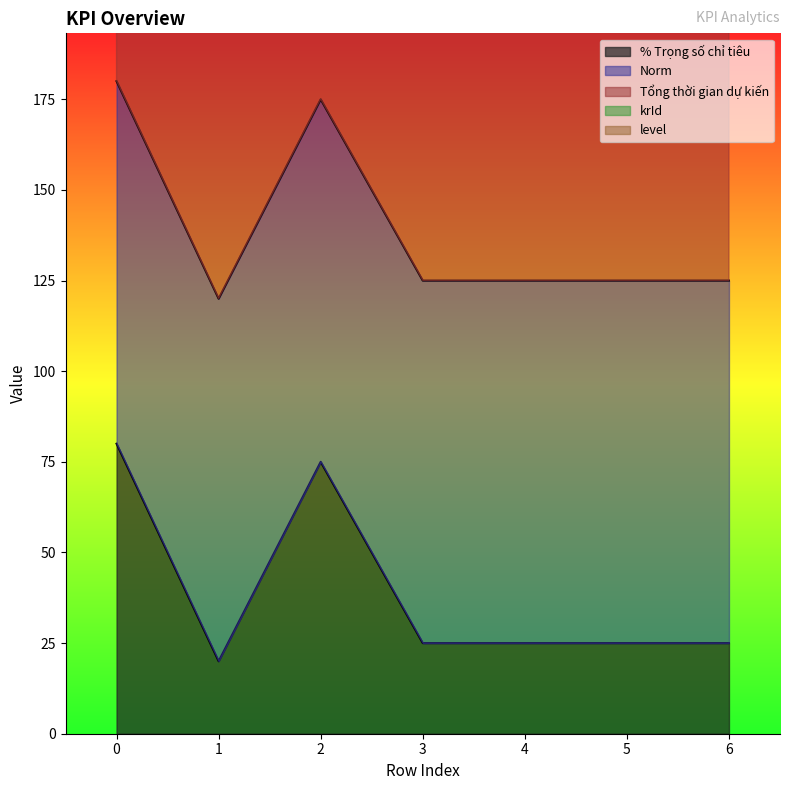

What is the smallest value displayed?

1